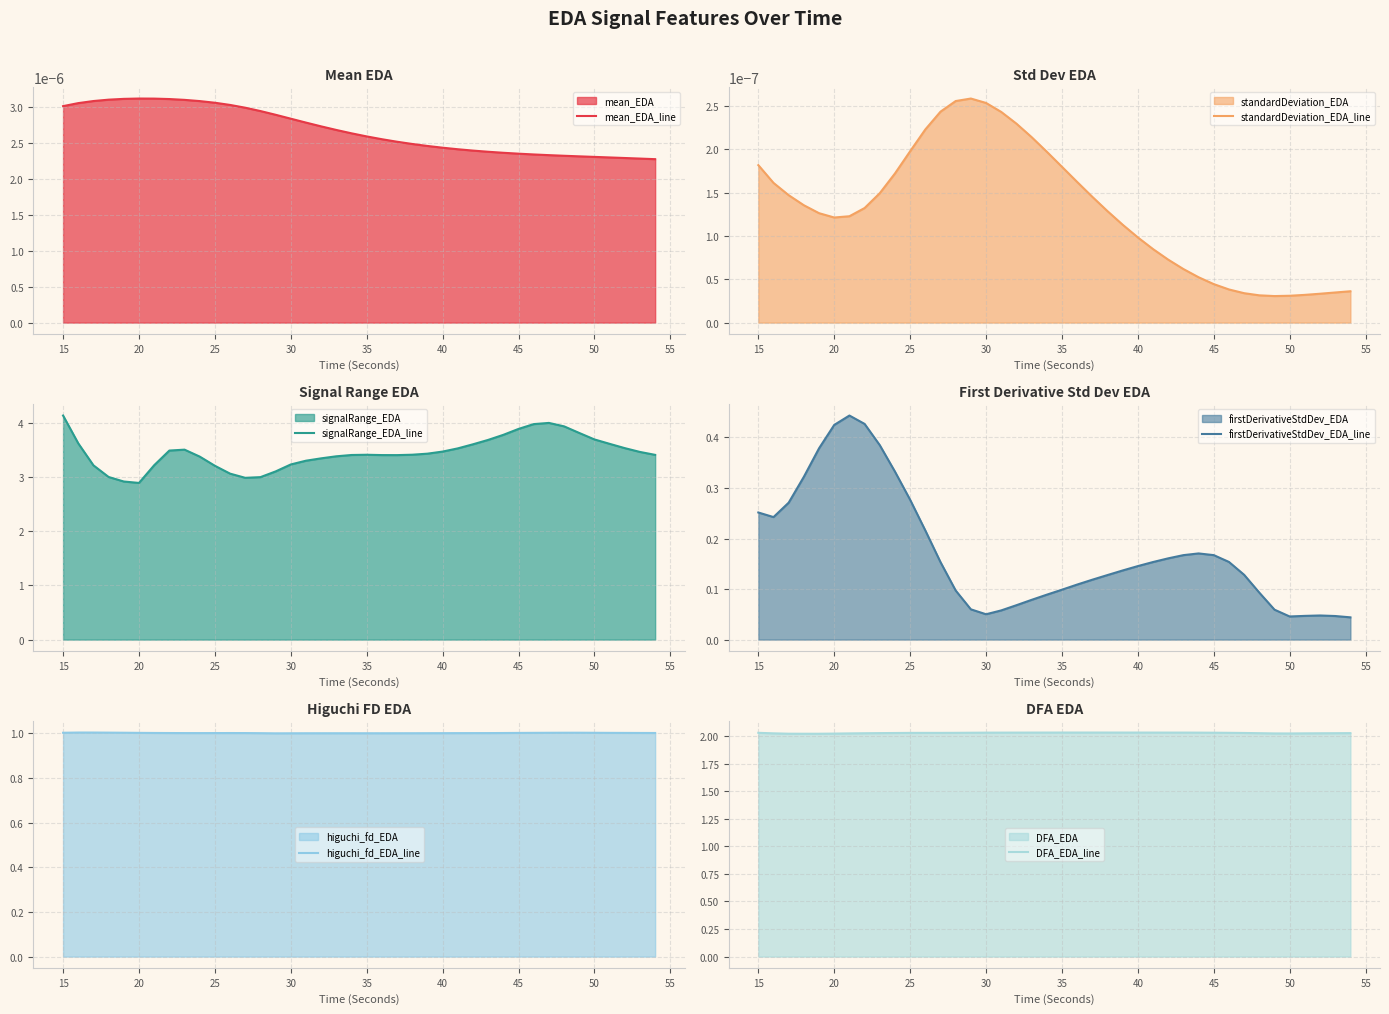

True or false: firstDerivativeStdDev_EDA_line and mean_EDA_line cross at least once.

False